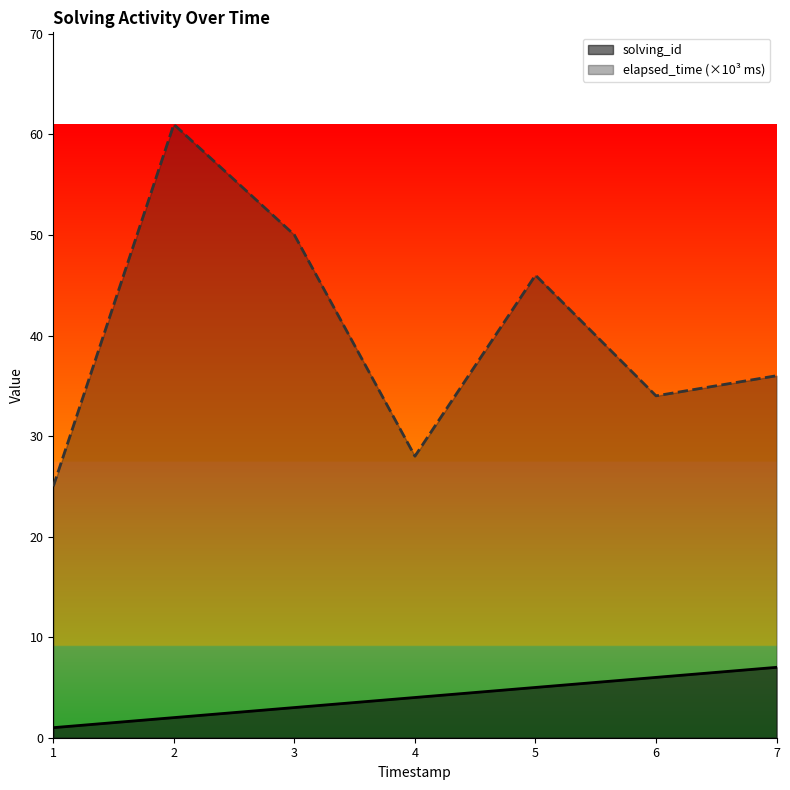

True or false: solving_id and elapsed_time cross at least once.

False